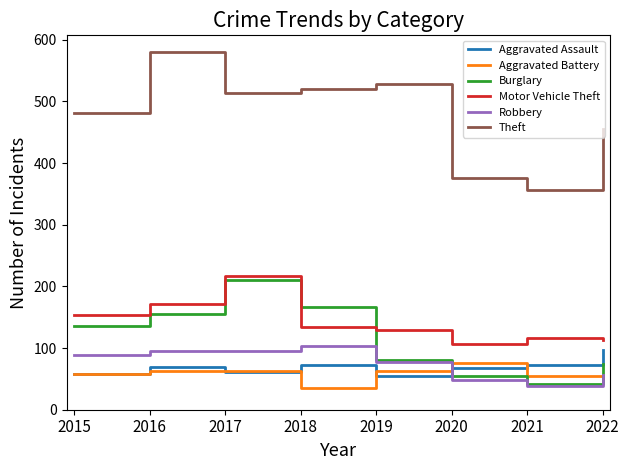

True or false: Aggravated Assault and Theft cross at least once.

False